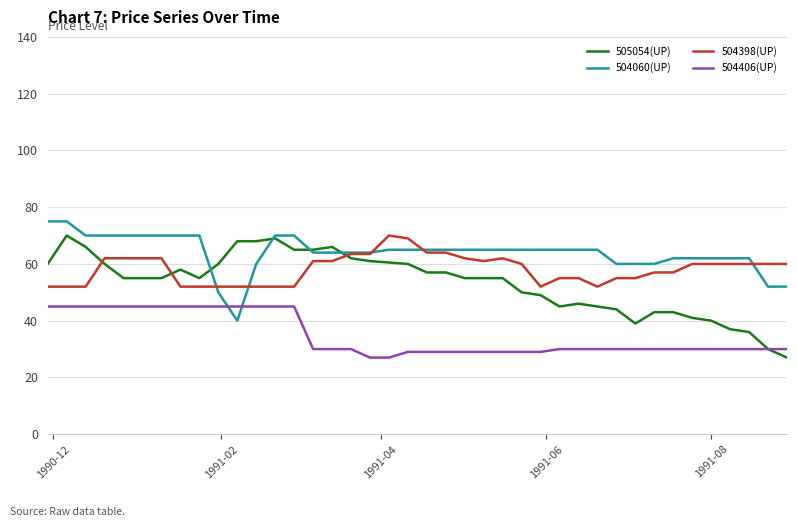

Count the number of categories in the chart.

40